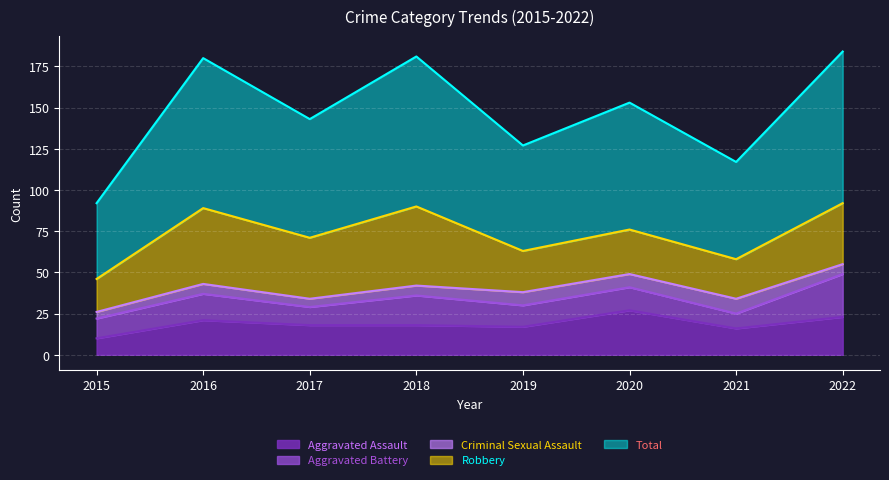

Which category has the lowest value in the Criminal Sexual Assault series?

2015